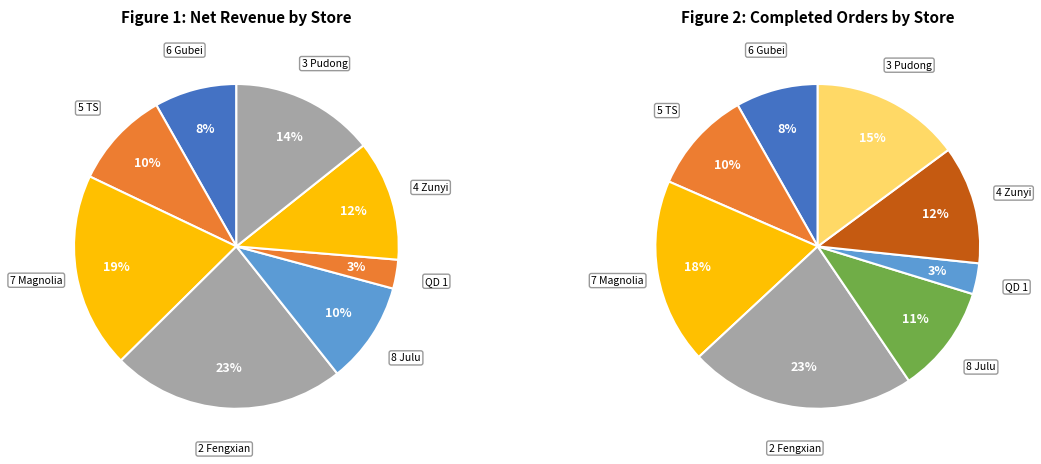

Approximately how many times larger is the value at 8 Julu compared to 7 Magnolia?

0.5